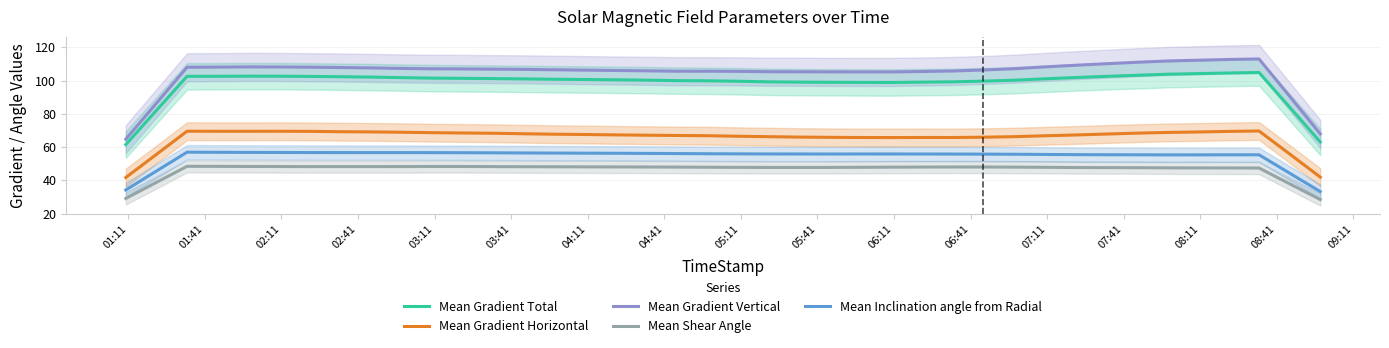

Reading left to right, extract all data points from this chart.

Mean Gradient Total: 61.5	82.0	102.5	102.5	102.6	102.6	102.5	102.3	102.1	101.7	101.4	101.3	101.1	101.0	100.8	100.6	100.4	100.2	99.9	99.8	99.6	99.2	99.0	98.9	98.9	98.8	99.0	99.2	99.6	100.2	101.0	101.8	102.5	103.1	103.8	104.1	104.5	104.8	84.0	63.0
Mean Gradient Horizontal: 41.7	55.6	69.5	69.5	69.5	69.5	69.4	69.2	69.1	68.9	68.6	68.4	68.3	68.0	67.7	67.5	67.3	67.1	66.9	66.8	66.5	66.2	66.0	65.8	65.7	65.7	65.7	65.7	65.9	66.2	66.8	67.2	67.8	68.3	68.8	69.0	69.4	69.7	55.8	41.9
Mean Gradient Vertical: 64.7	86.3	108.0	108.1	108.2	108.1	108.0	107.8	107.6	107.3	107.0	107.0	106.8	106.7	106.4	106.2	106.0	105.8	105.6	105.6	105.5	105.3	105.2	105.2	105.2	105.2	105.4	105.7	106.3	107.1	108.2	109.2	110.1	111.0	111.7	112.2	112.6	113.0	90.5	67.9
Mean Shear Angle: 29.1	38.7	48.4	48.4	48.3	48.3	48.2	48.2	48.2	48.3	48.3	48.3	48.2	48.2	48.1	48.1	48.0	48.0	47.9	47.9	47.8	47.7	47.7	47.7	47.8	47.9	48.0	48.0	48.0	47.9	47.8	47.7	47.6	47.6	47.5	47.4	47.4	47.4	37.9	28.4
Mean Inclination angle from Radial: 34.2	45.6	56.9	56.8	56.8	56.7	56.7	56.7	56.7	56.7	56.6	56.6	56.5	56.4	56.4	56.3	56.2	56.2	56.1	56.0	55.9	55.8	55.8	55.8	55.8	55.8	55.8	55.8	55.7	55.7	55.5	55.4	55.4	55.3	55.3	55.3	55.3	55.3	44.3	33.2